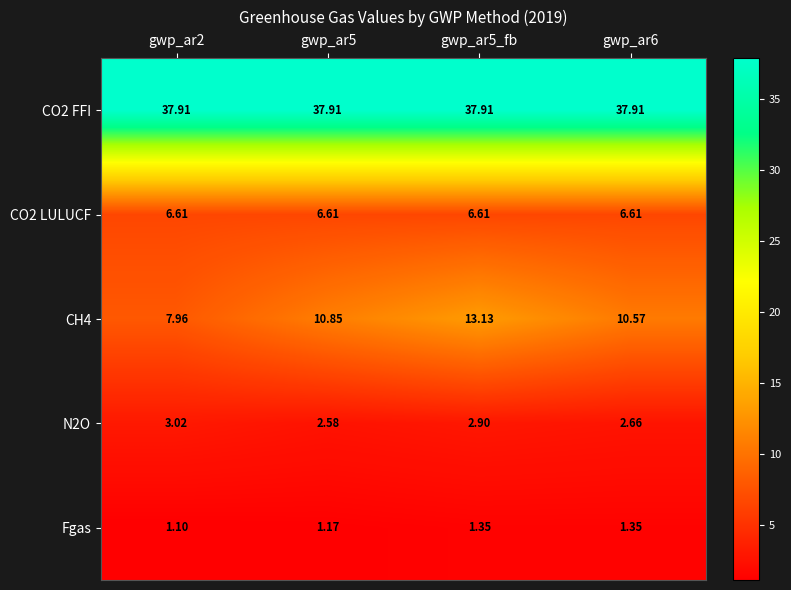

Is the value of CH4 at gwp_ar6 greater than the value of CO2 FFI at gwp_ar6?

No